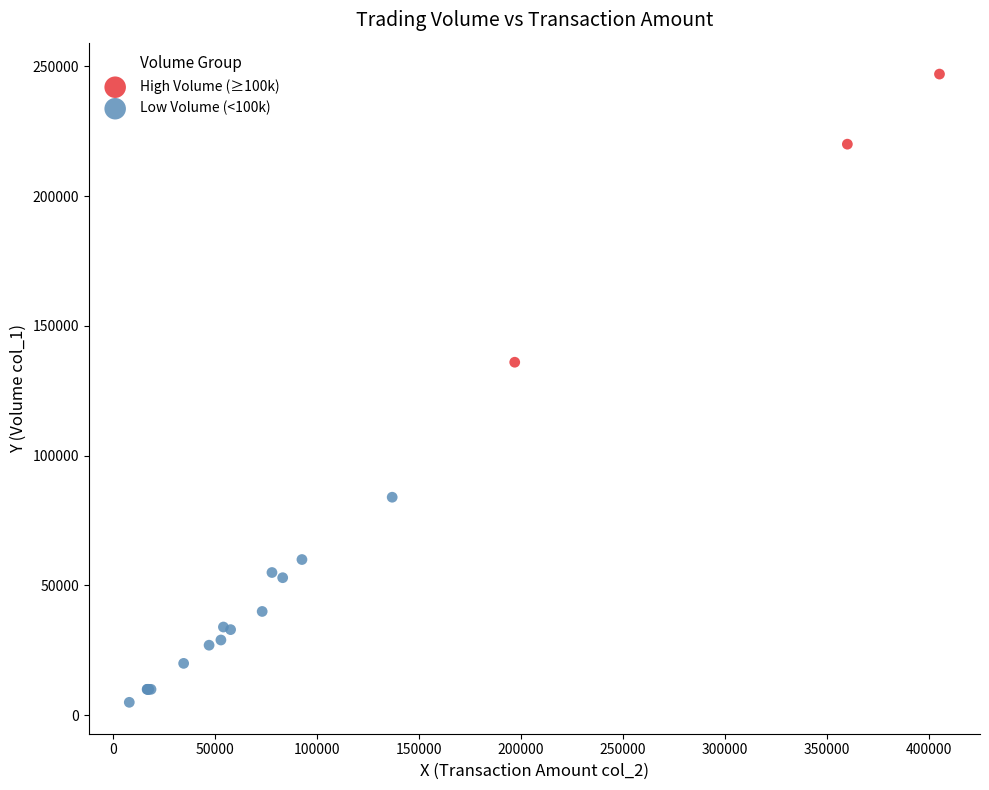

Which series reaches the minimum Y coordinate?

Low Volume (<100k)